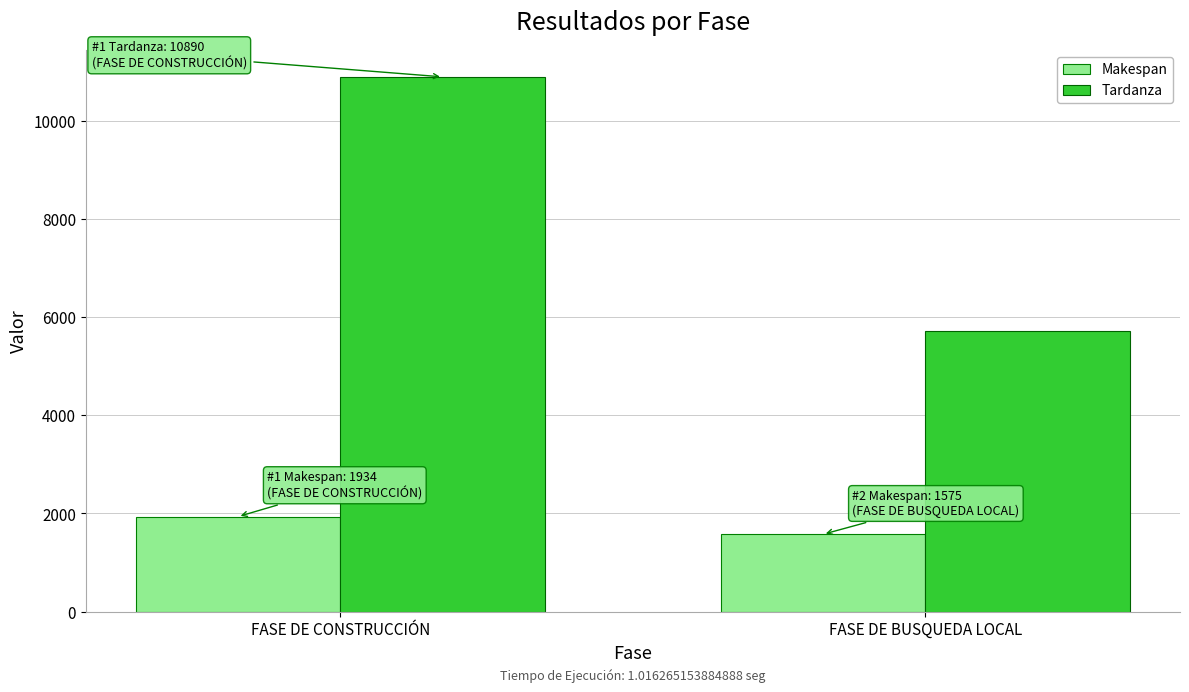

What is the average value of the Tardanza series?

8307